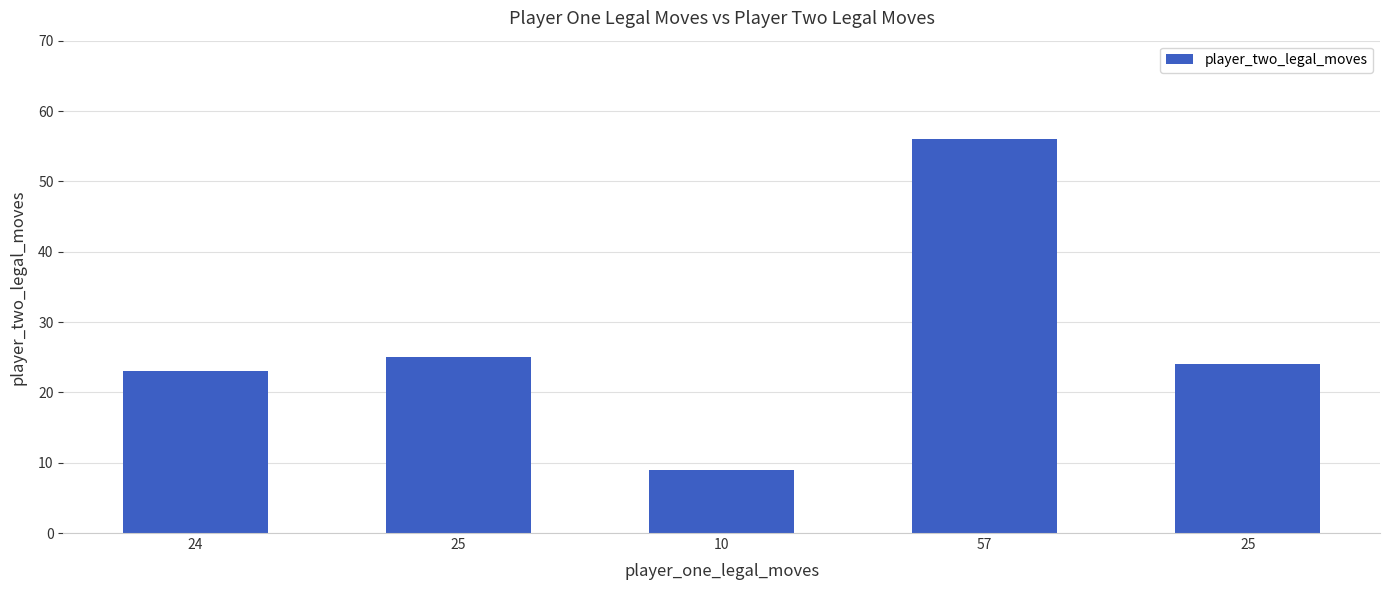

What is the sum of the values at 24 and 25?

47